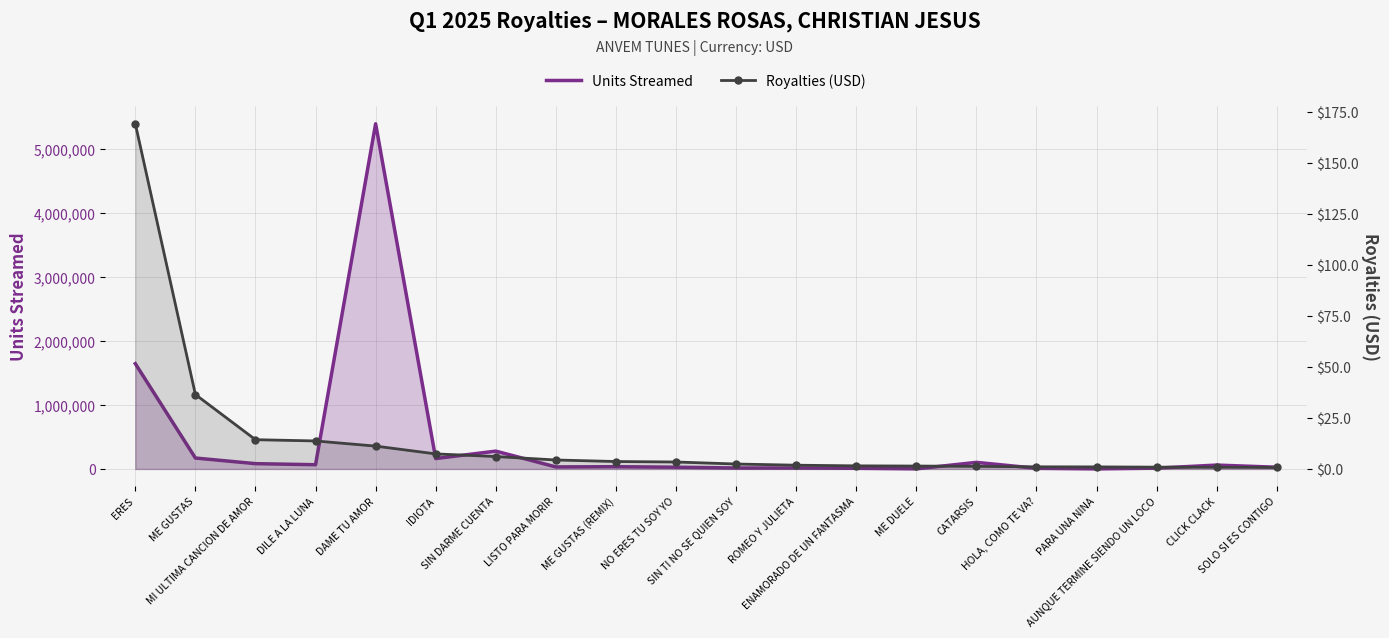

True or false: Units Streamed and Royalties (USD) cross at least once.

False